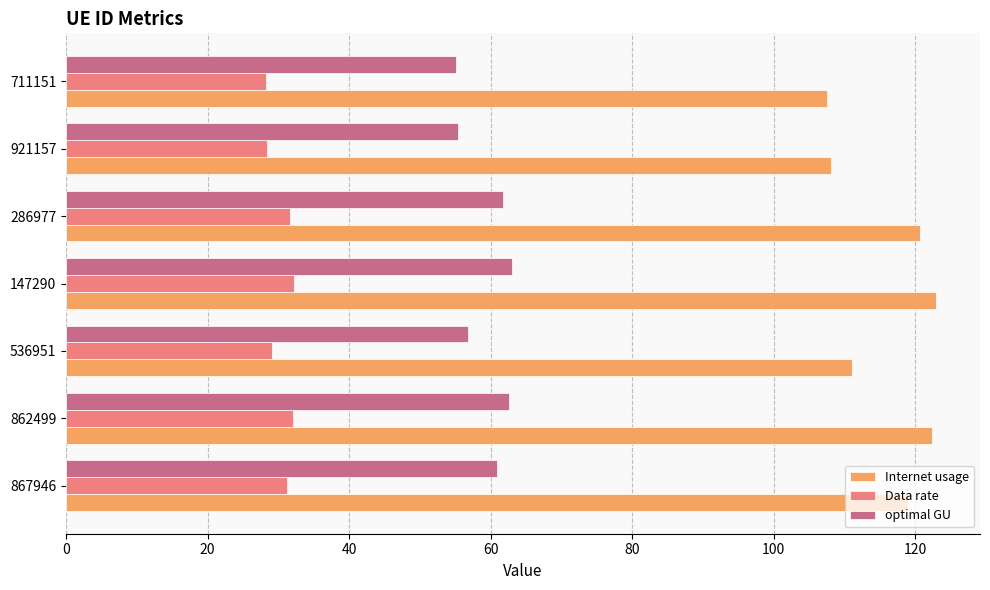

Count the number of categories in the chart.

7